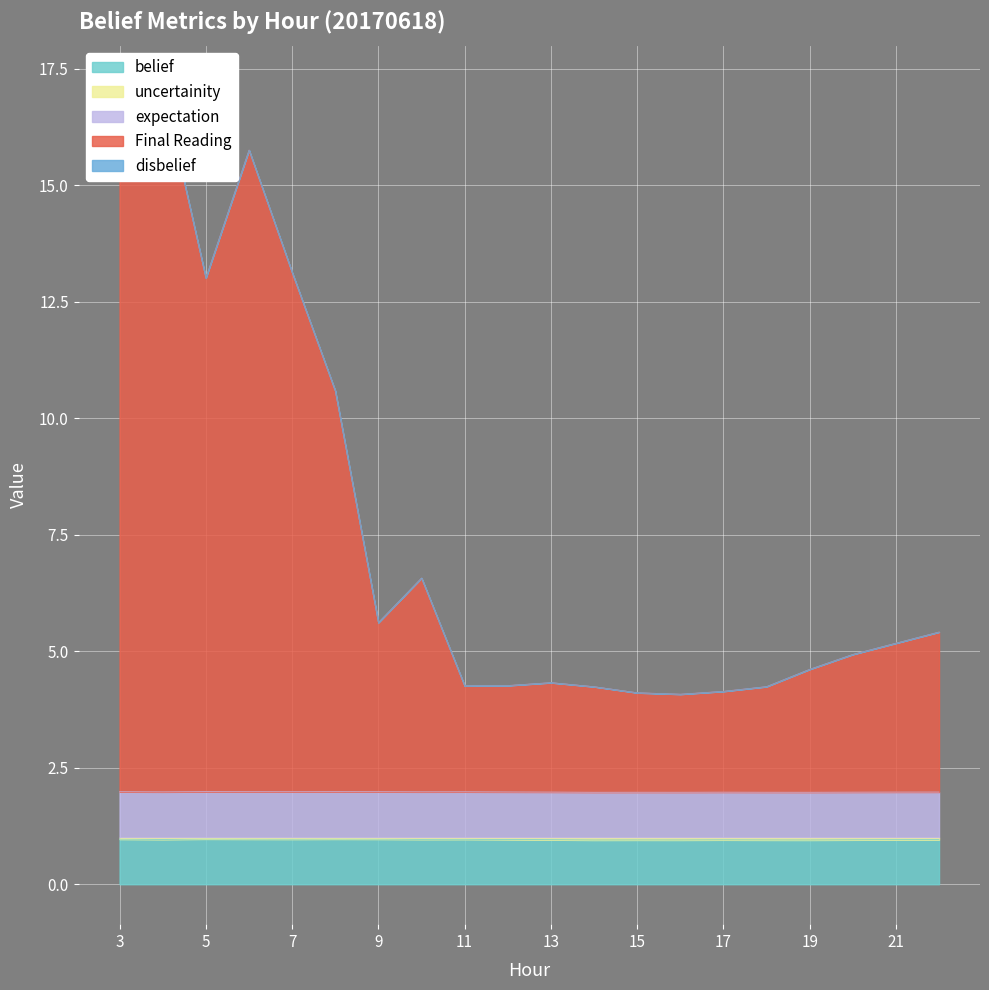

True or false: uncertainity and Final Reading intersect in this chart.

False